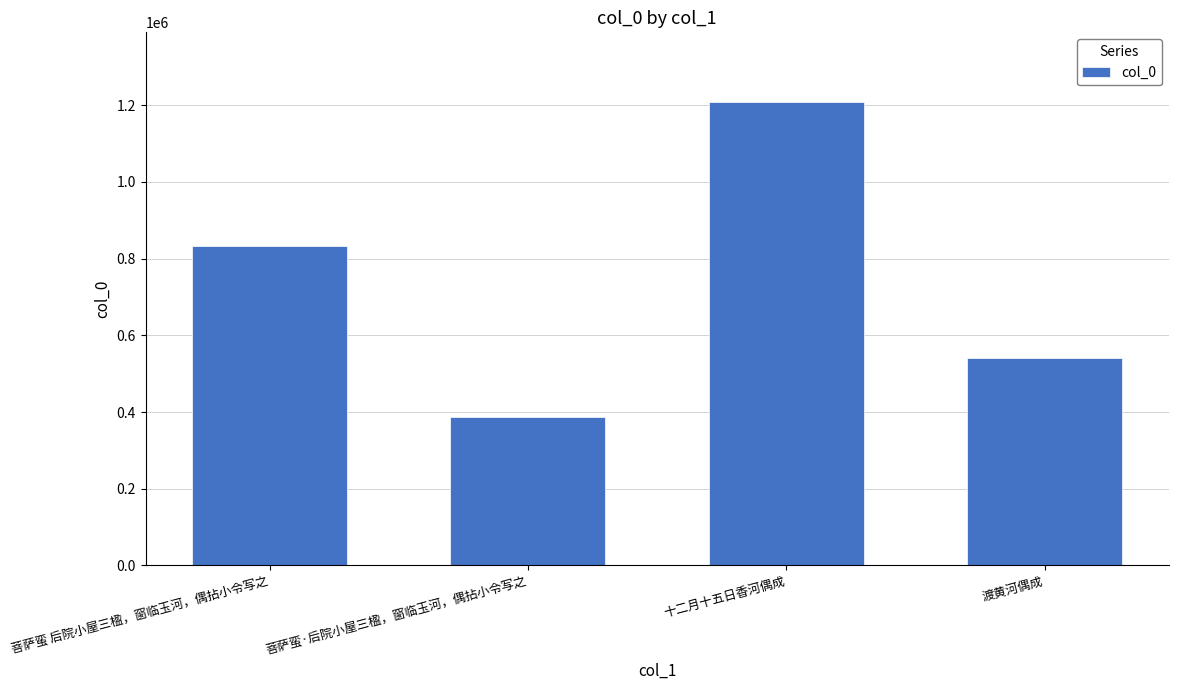

How many bars are there in total?

4